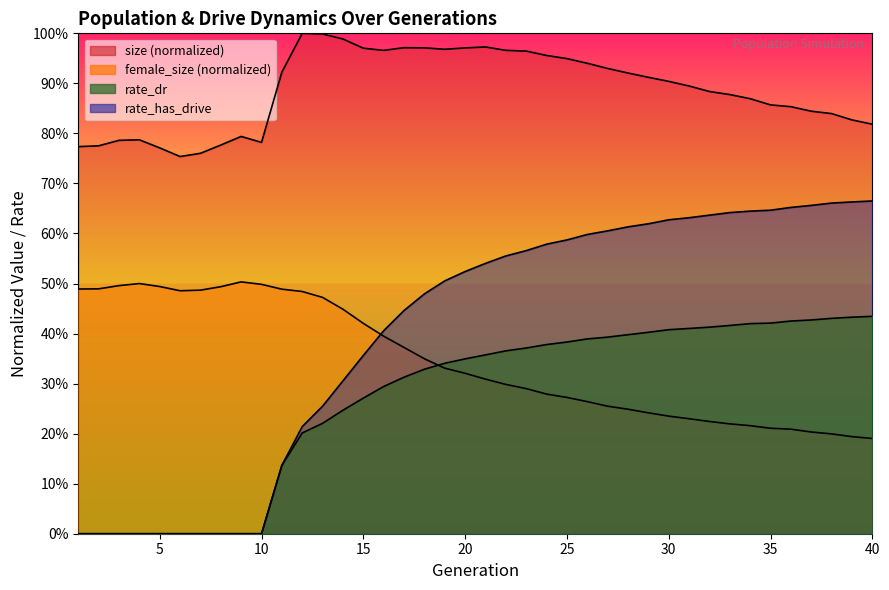

Reading left to right, transcribe all the data shown in this chart.

size: 1=0.8	2=0.8	3=0.8	4=0.8	5=0.8	6=0.8	7=0.8	8=0.8	9=0.8	10=0.8	11=0.9	12=1.0	13=1.0	14=1.0	15=1.0	16=1.0	17=1.0	18=1.0	19=1.0	20=1.0	21=1.0	22=1.0	23=1.0	24=1.0	25=0.9	26=0.9	27=0.9	28=0.9	29=0.9	30=0.9	31=0.9	32=0.9	33=0.9	34=0.9	35=0.9	36=0.9	37=0.8	38=0.8	39=0.8	40=0.8
female_size: 1=0.5	2=0.5	3=0.5	4=0.5	5=0.5	6=0.5	7=0.5	8=0.5	9=0.5	10=0.5	11=0.5	12=0.5	13=0.5	14=0.4	15=0.4	16=0.4	17=0.4	18=0.3	19=0.3	20=0.3	21=0.3	22=0.3	23=0.3	24=0.3	25=0.3	26=0.3	27=0.3	28=0.2	29=0.2	30=0.2	31=0.2	32=0.2	33=0.2	34=0.2	35=0.2	36=0.2	37=0.2	38=0.2	39=0.2	40=0.2
rate_dr: 1=0.0	2=0.0	3=0.0	4=0.0	5=0.0	6=0.0	7=0.0	8=0.0	9=0.0	10=0.0	11=0.1	12=0.2	13=0.2	14=0.2	15=0.3	16=0.3	17=0.3	18=0.3	19=0.3	20=0.3	21=0.4	22=0.4	23=0.4	24=0.4	25=0.4	26=0.4	27=0.4	28=0.4	29=0.4	30=0.4	31=0.4	32=0.4	33=0.4	34=0.4	35=0.4	36=0.4	37=0.4	38=0.4	39=0.4	40=0.4
rate_has_drive: 1=0.0	2=0.0	3=0.0	4=0.0	5=0.0	6=0.0	7=0.0	8=0.0	9=0.0	10=0.0	11=0.1	12=0.2	13=0.3	14=0.3	15=0.4	16=0.4	17=0.4	18=0.5	19=0.5	20=0.5	21=0.5	22=0.6	23=0.6	24=0.6	25=0.6	26=0.6	27=0.6	28=0.6	29=0.6	30=0.6	31=0.6	32=0.6	33=0.6	34=0.6	35=0.6	36=0.7	37=0.7	38=0.7	39=0.7	40=0.7